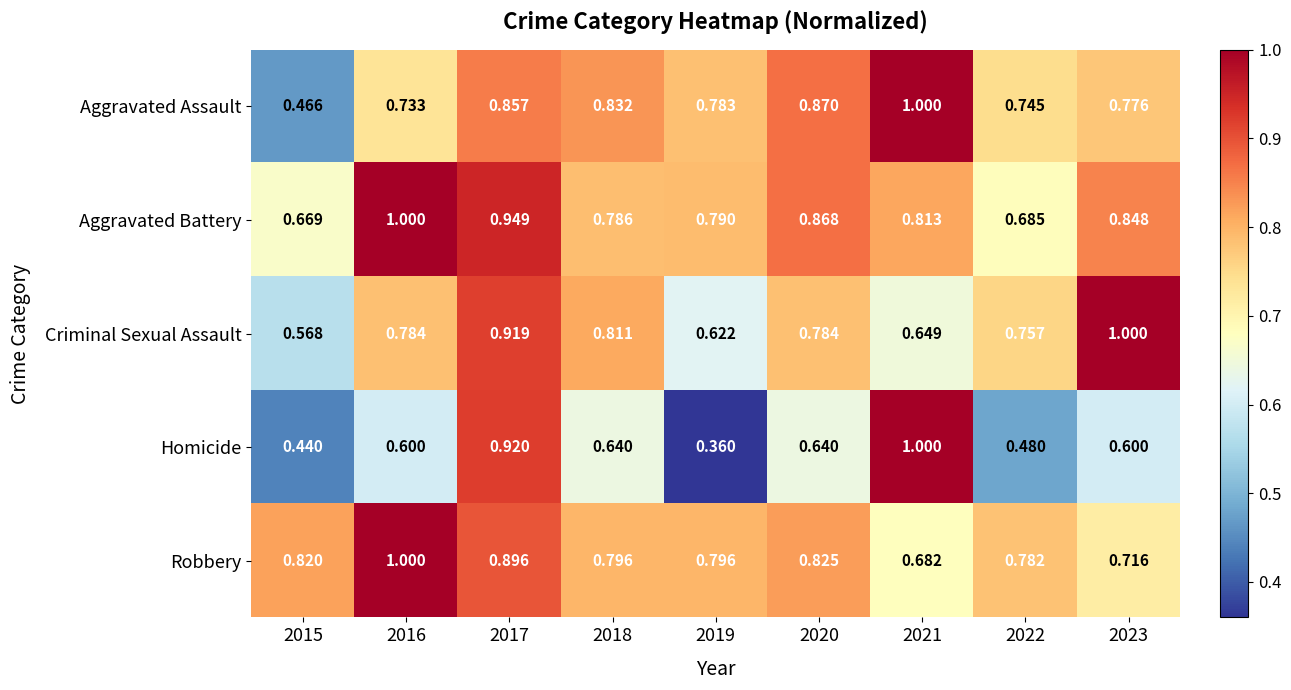

Rank the series at 2022 from lowest to highest value.

Homicide, Aggravated Battery, Aggravated Assault, Criminal Sexual Assault, Robbery